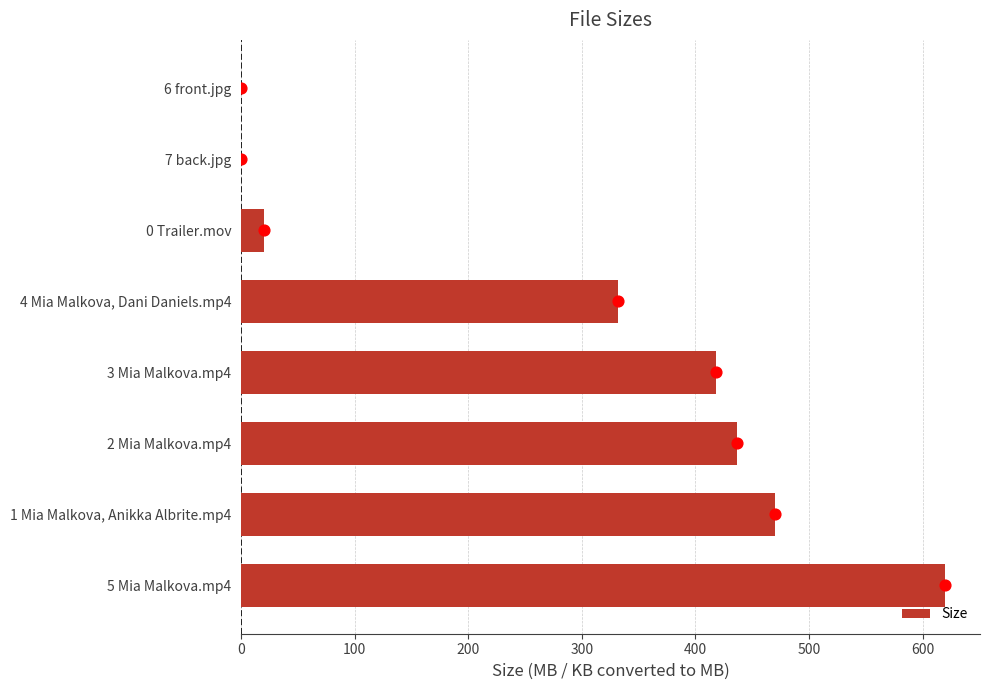

Where is Size nearest to the value 309?

4 Mia Malkova, Dani Daniels.mp4